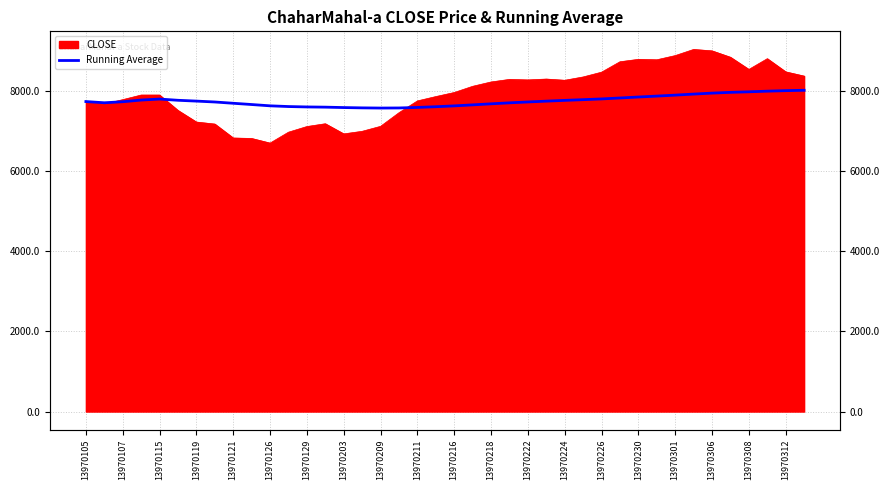

Is it true that the value at 13970216 is 7630.2?

True